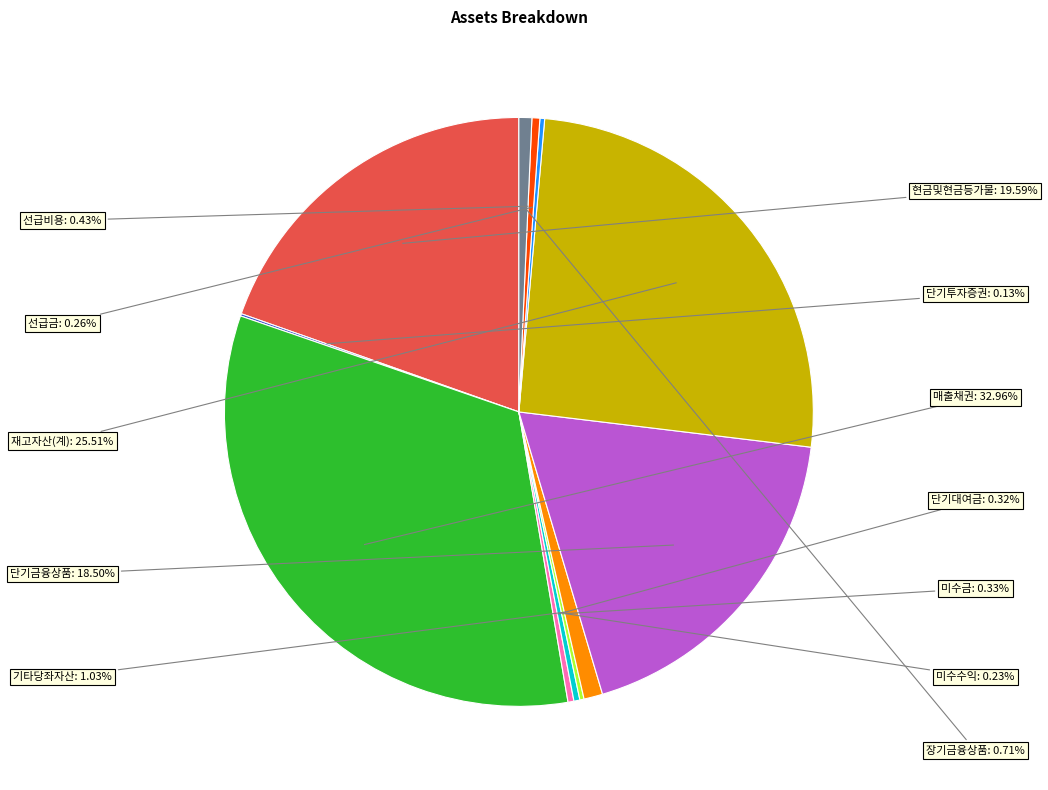

Does any single category account for the majority?

No